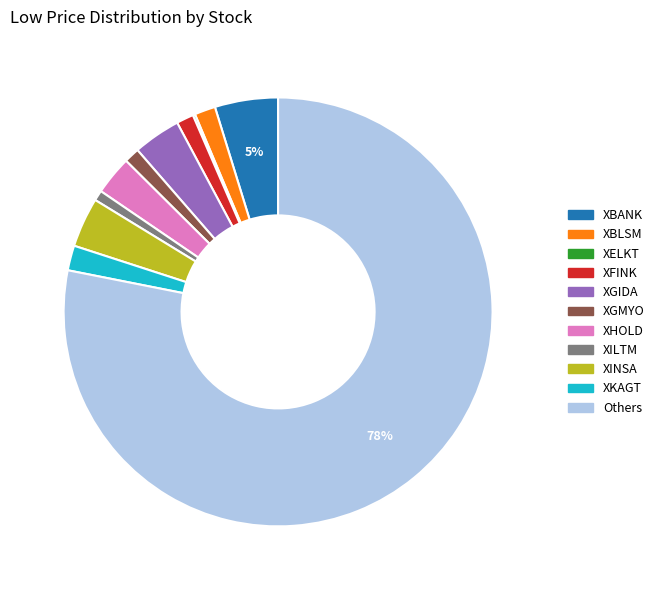

To the nearest percent, what is the average slice percentage?

9%